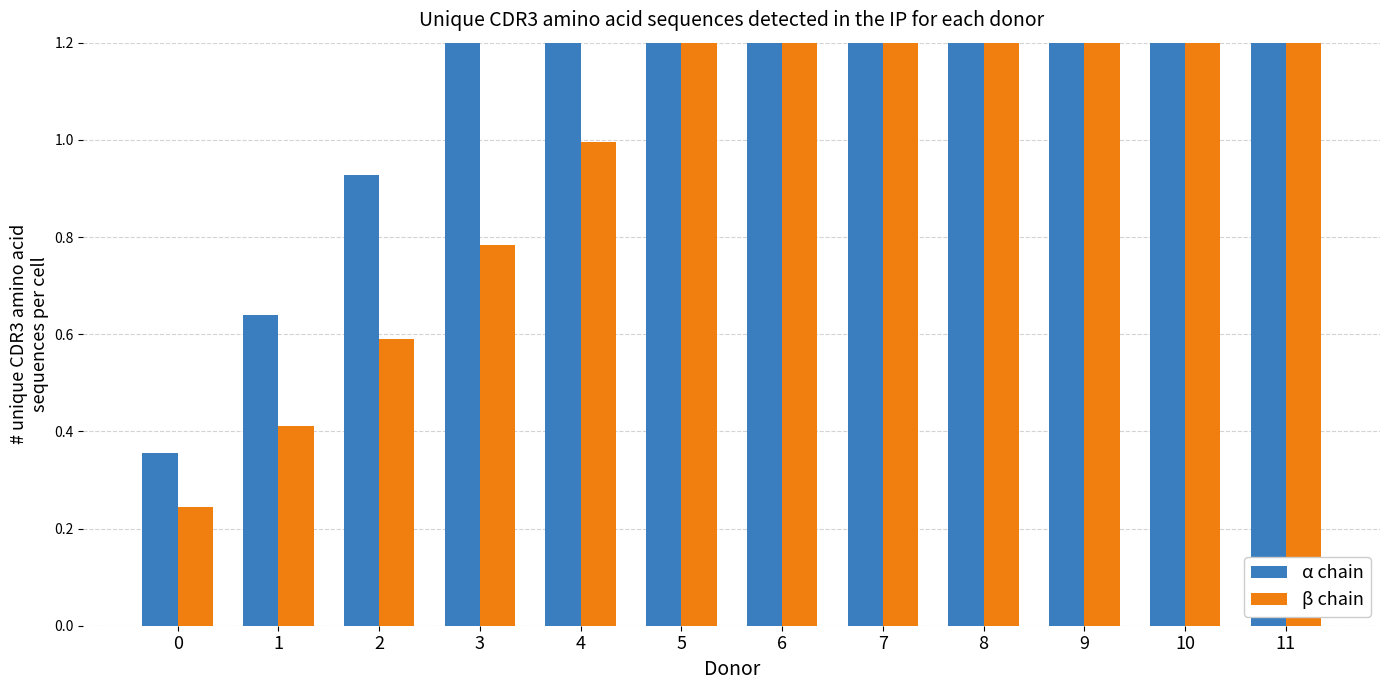

What is the sum of all α chain values?

20.6